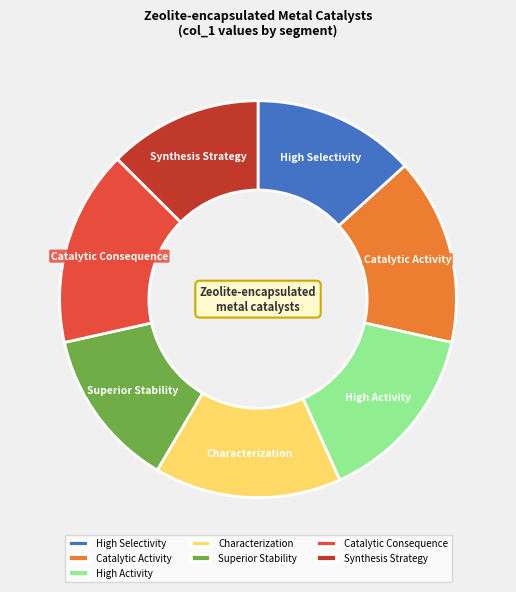

How many slices are in this pie chart?

7